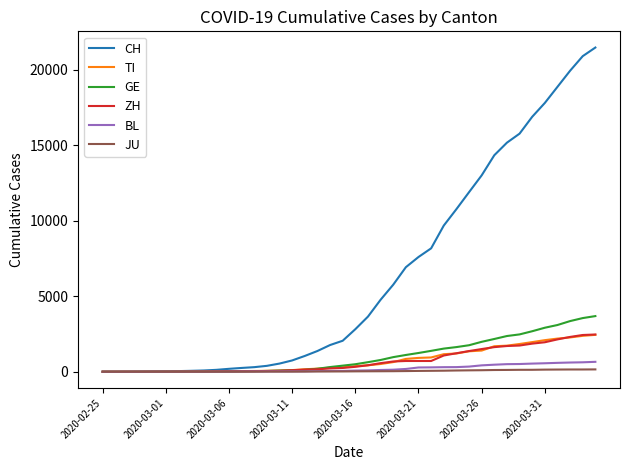

Which series has the largest total across all categories?

CH